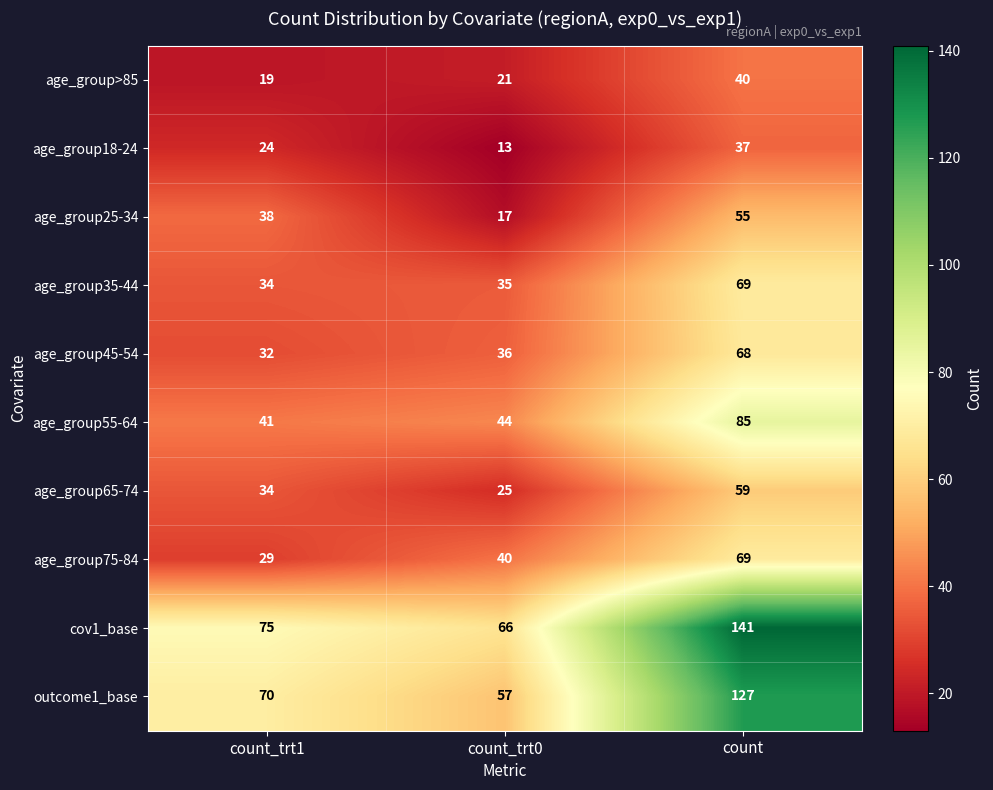

What is the greatest value displayed?

141